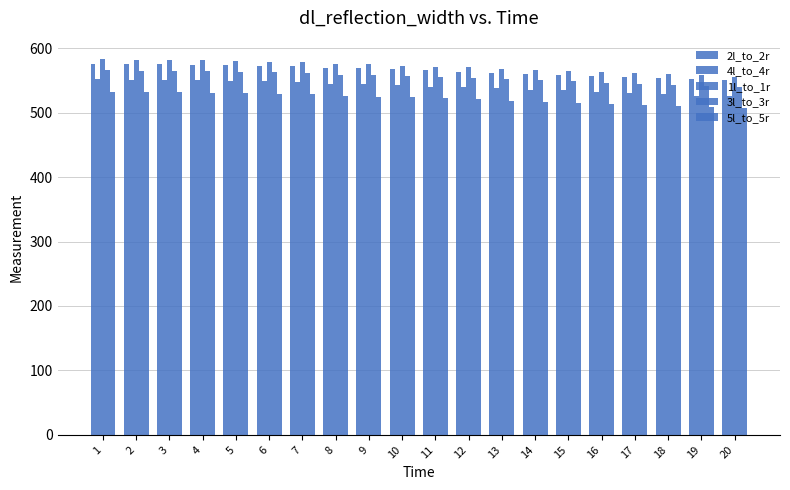

How many bars are there in total?

100